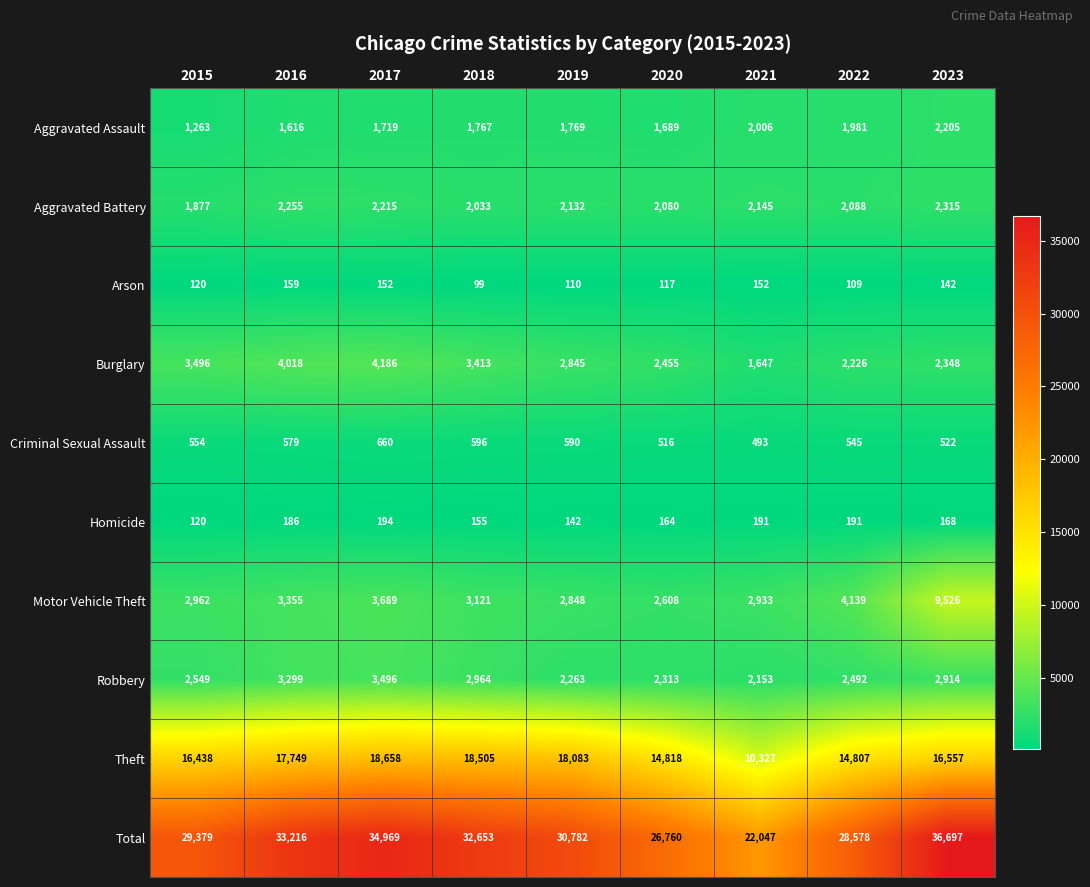

Which series has the largest range (max minus min)?

Total